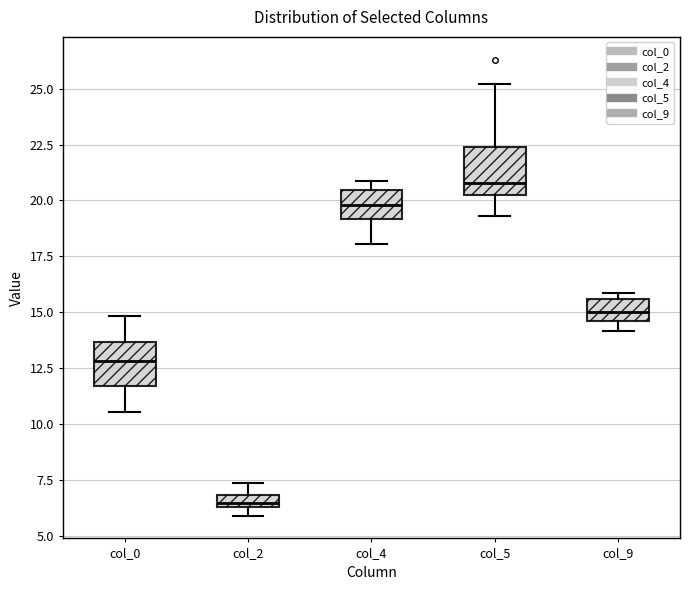

Where is the lower edge of the box for col_2 on the y-axis? The values are not printed on the chart, so give them approximately, as read against the axis.

6.5